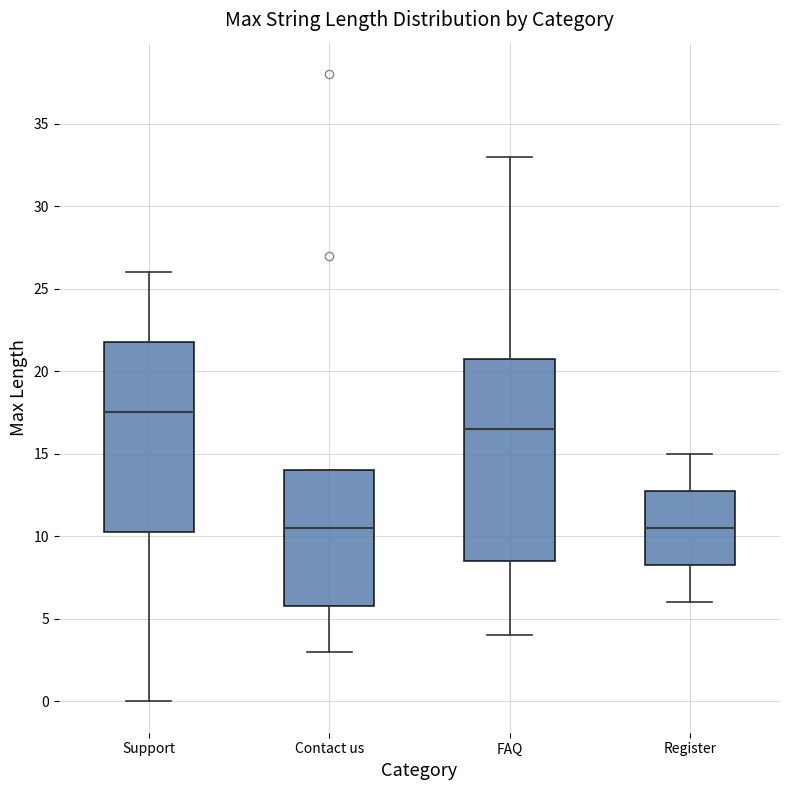

Reading left to right, transcribe this box plot: for each box, give where its median line is, the range the box spans, and where its two whiskers end, as read against the y-axis. The values are not printed on the chart, so give them approximately, as read against the axis.

Support: median 17.5, box 10.5 to 22.0, whiskers 0.0 to 26.0
Contact us: median 10.5, box 6.0 to 14.0, whiskers 3.0 to 14.0
FAQ: median 16.5, box 8.5 to 21.0, whiskers 4.0 to 33.0
Register: median 10.5, box 8.5 to 13.0, whiskers 6.0 to 15.0